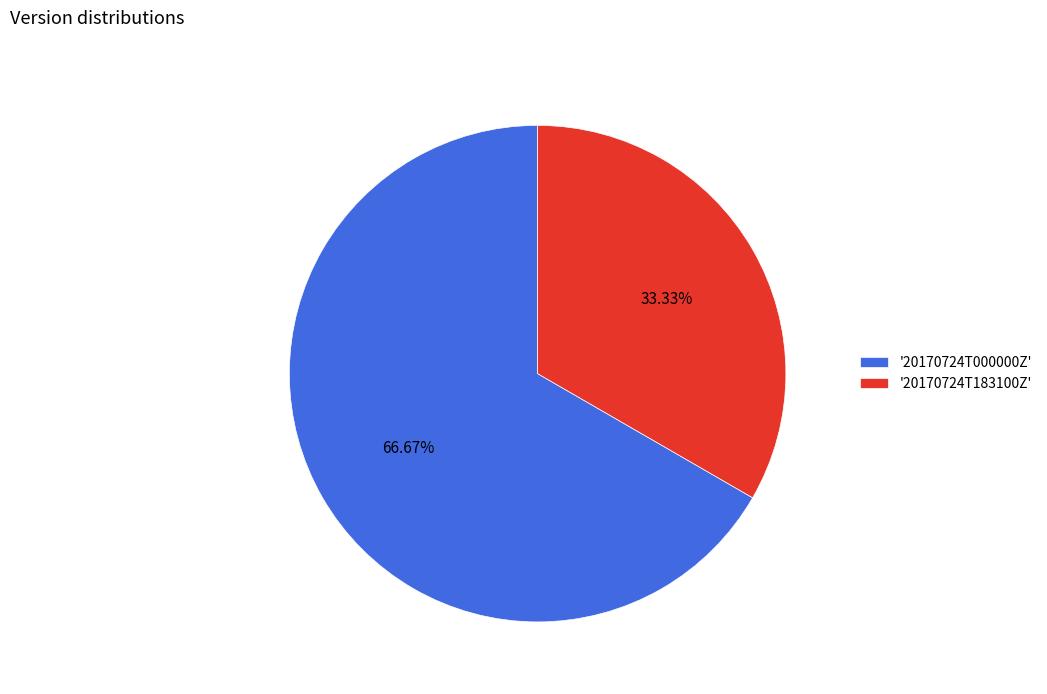

Which has a higher value, '20170724T183100Z' or '20170724T000000Z'?

'20170724T000000Z'